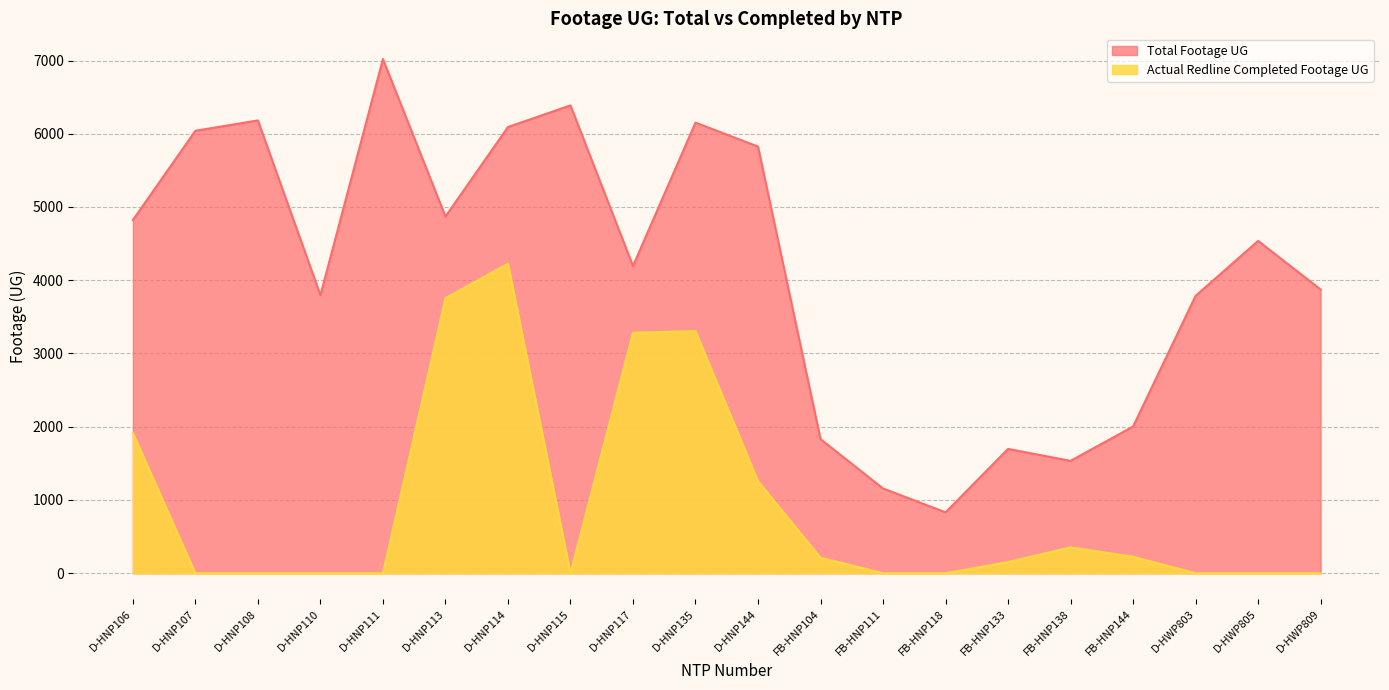

Where is the first local maximum for Actual Redline Completed Footage UG?

D-HNP114